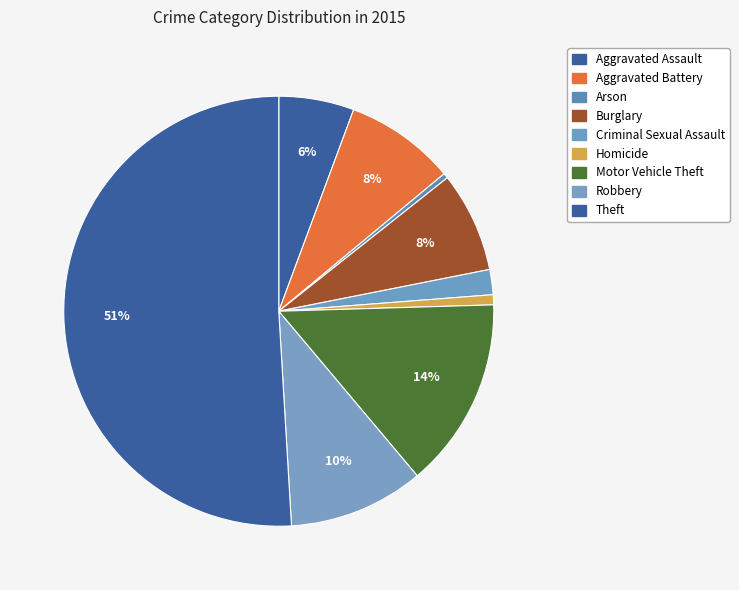

To the nearest percent, what portion does Aggravated Battery represent?

8%